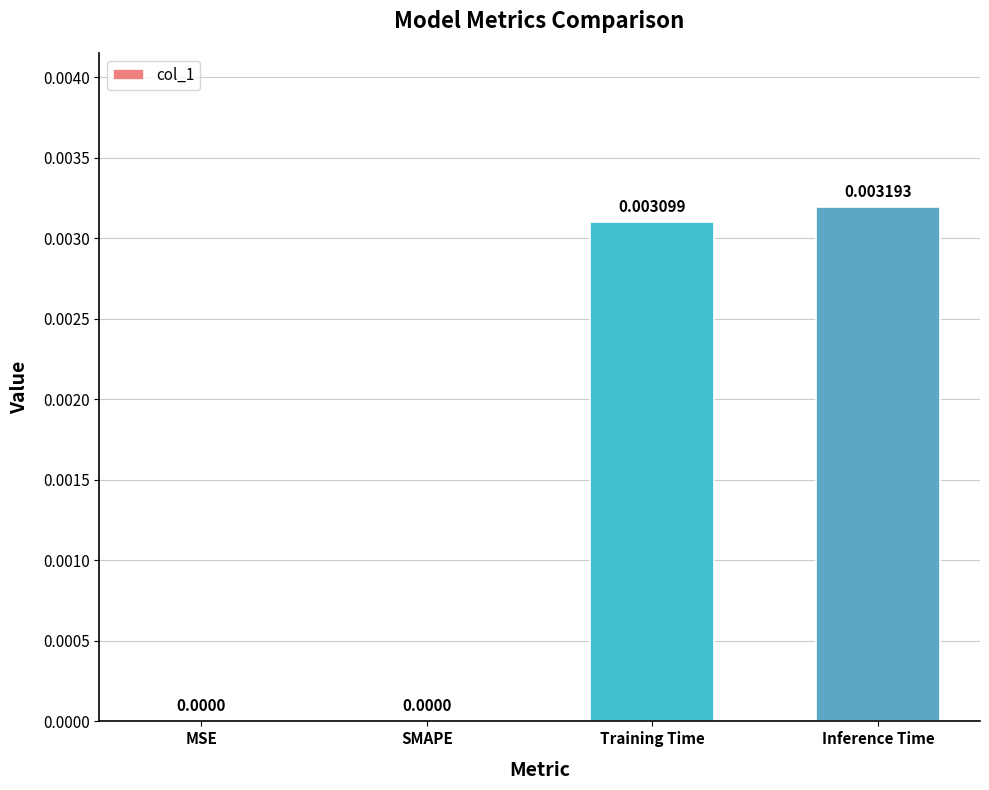

Which has a higher value, Inference Time or Training Time?

Inference Time